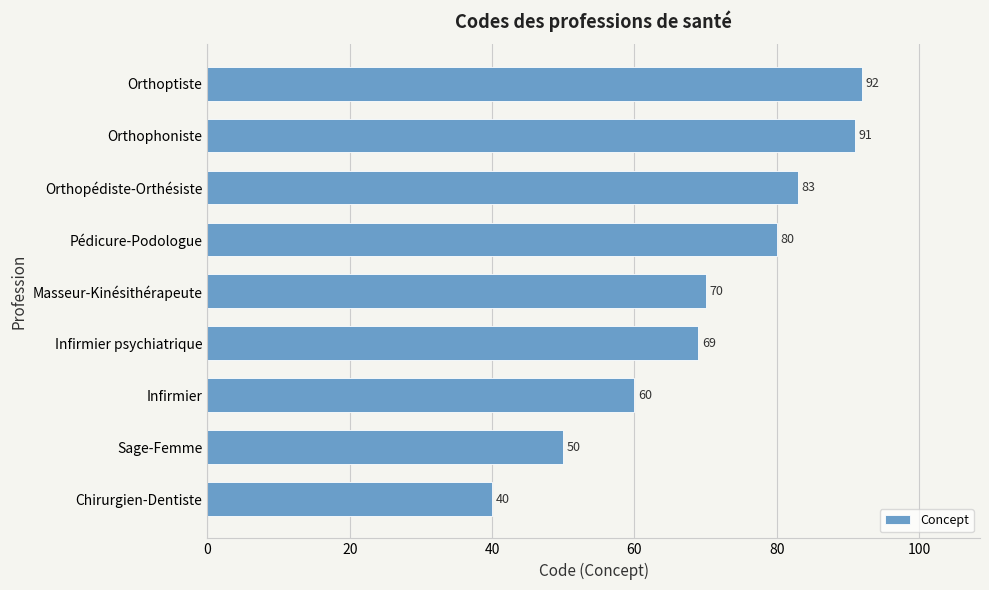

What is the average value?

71